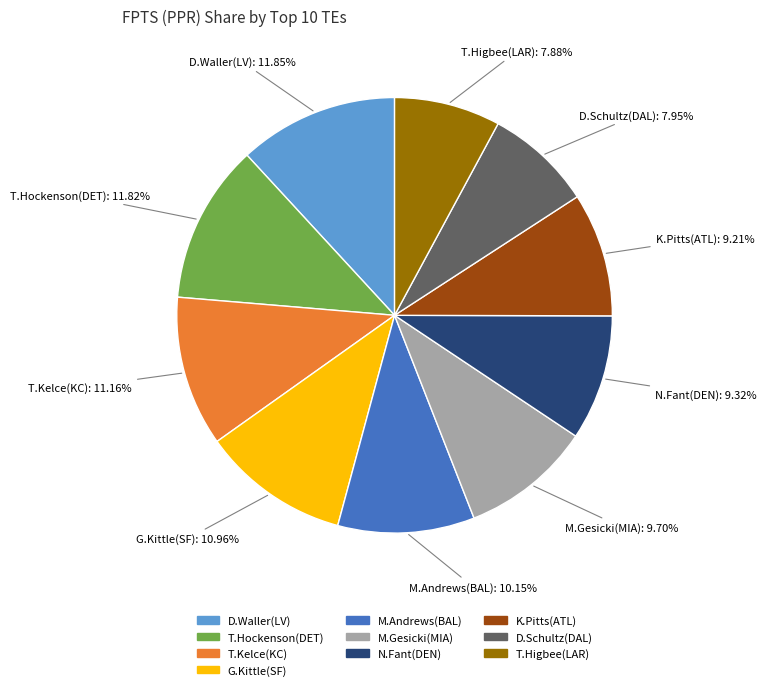

Approximately how many times larger is the value at T.Higbee(LAR) compared to T.Kelce(KC)?

0.7